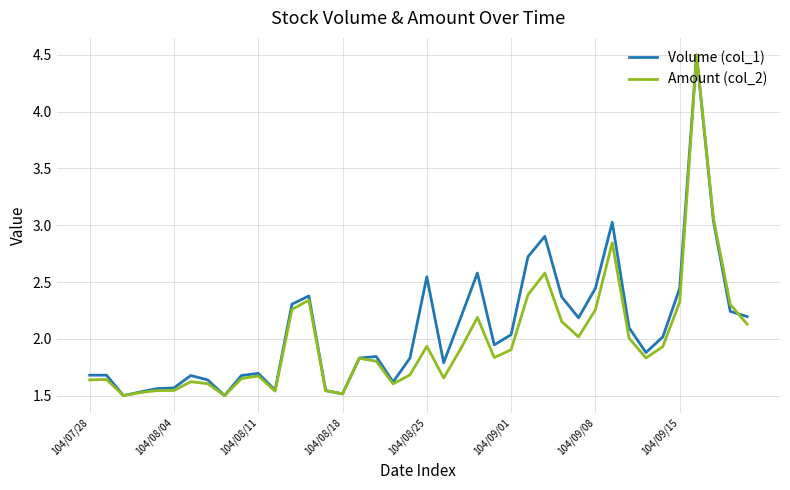

What is the highest value of the Amount (col_2) series?

4.5